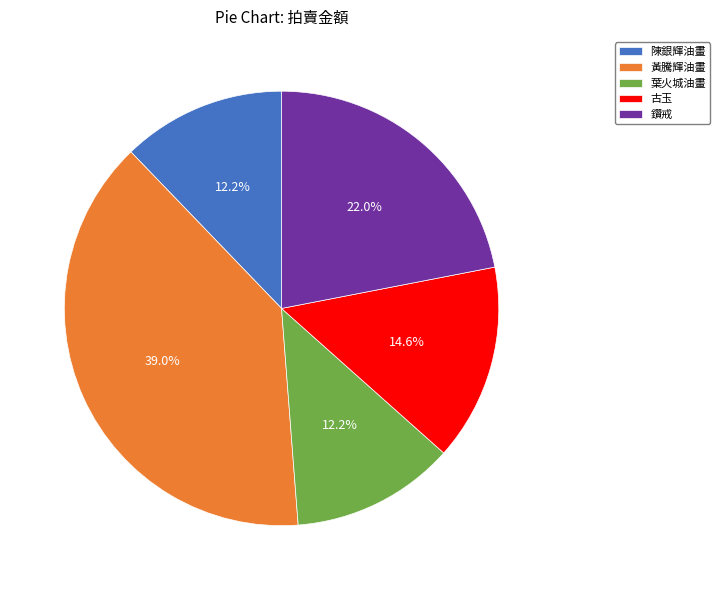

Do 陳銀輝油畫 and 鑽戒 together represent more than half of the pie?

No